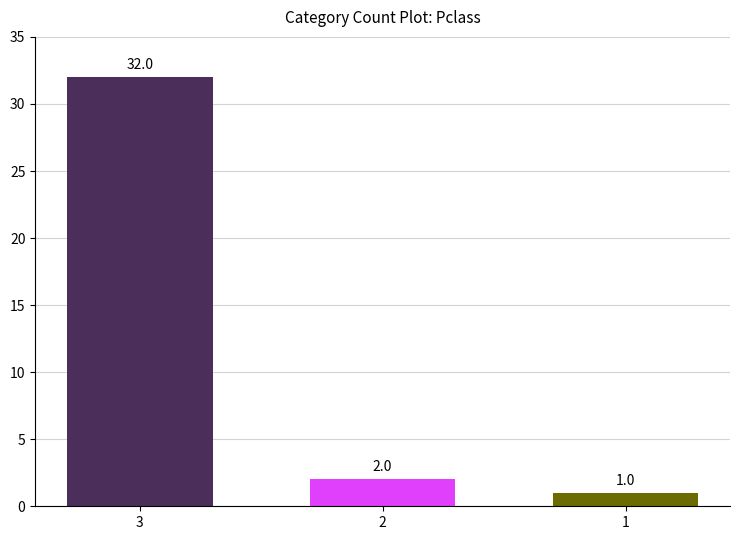

List the labels in order of value, smallest first.

1, 2, 3